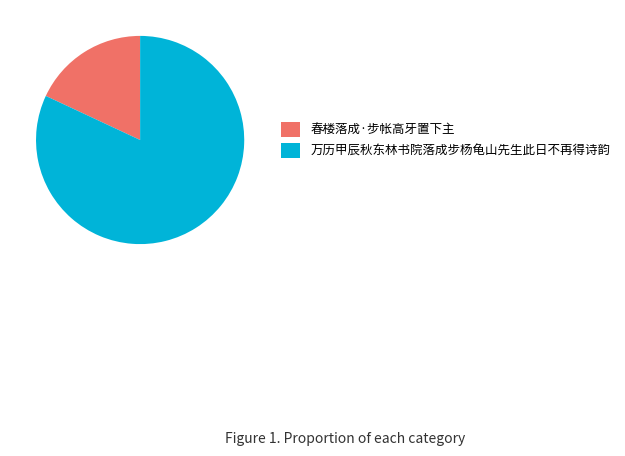

How many slices are in this pie chart?

2